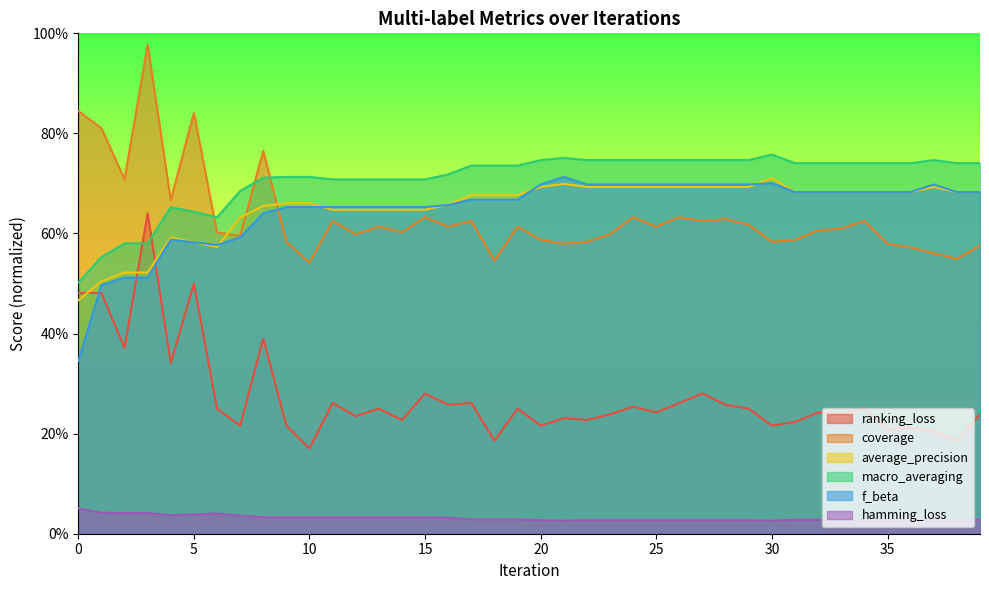

What are all the series names shown in the legend?

ranking_loss, coverage, average_precision, macro_averaging, f_beta, hamming_loss